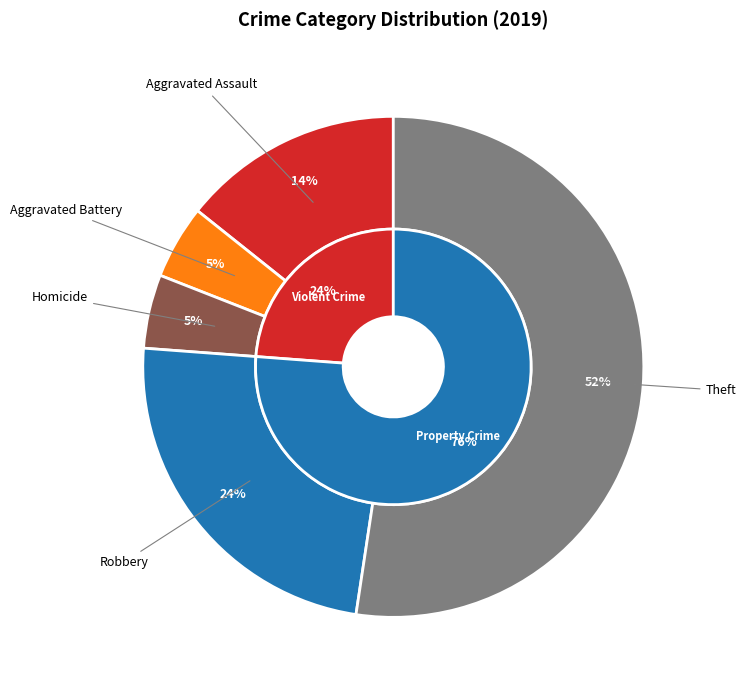

Which category has the biggest portion of the pie?

Theft